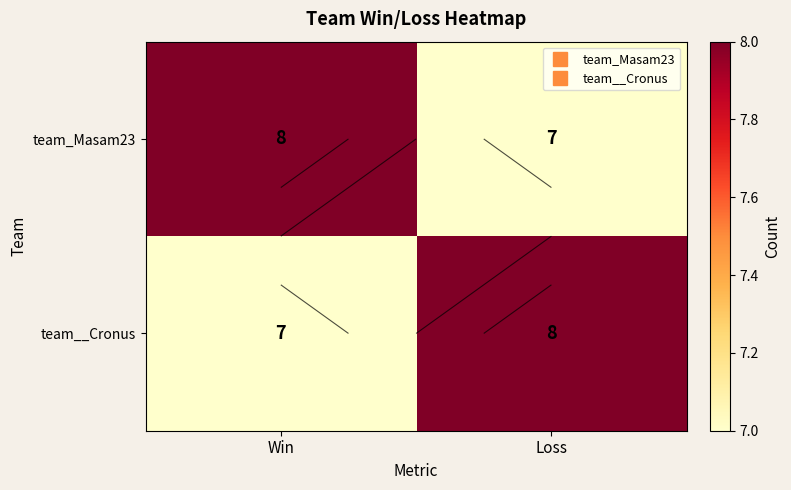

What is the sum of the team_Masam23 values at Win and Loss?

15